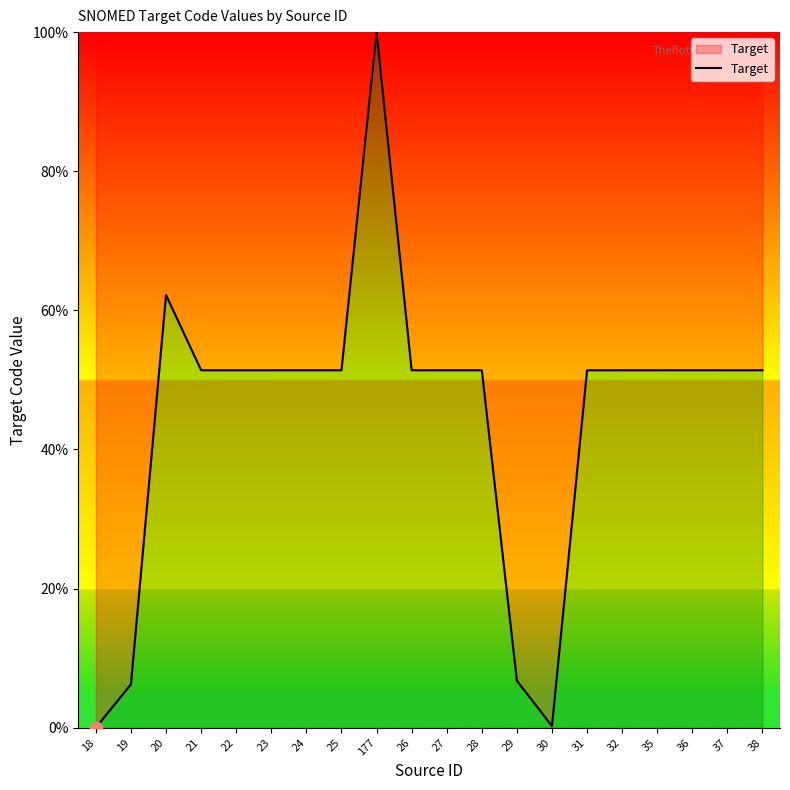

Approximately how many times larger is the value at 37 compared to 32?

1.0